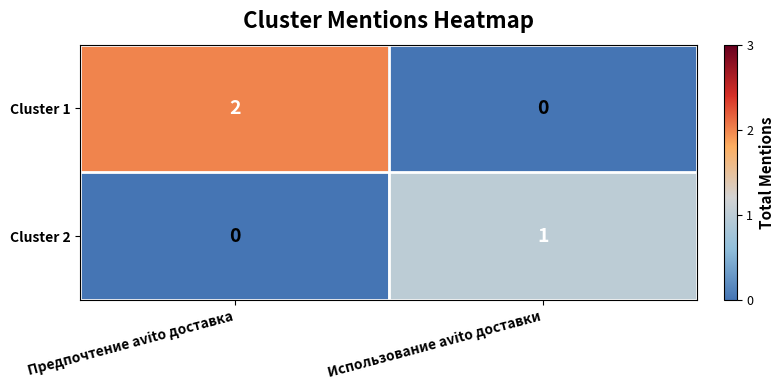

The value of Cluster 1 at Использование avito доставки is -1. True or false?

False